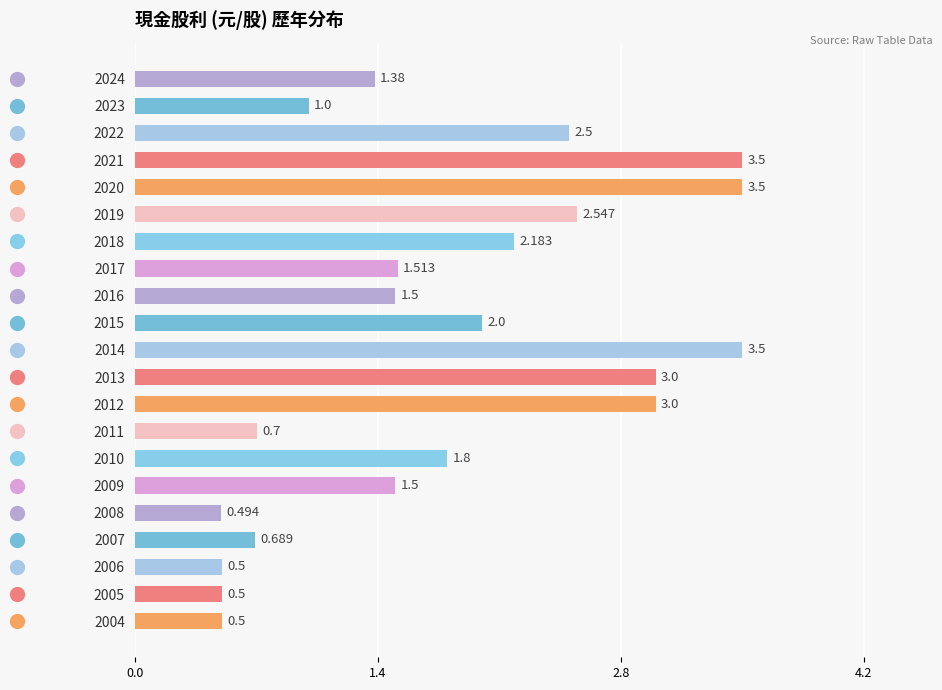

Is it true that the value at 2013 is 4.7?

False